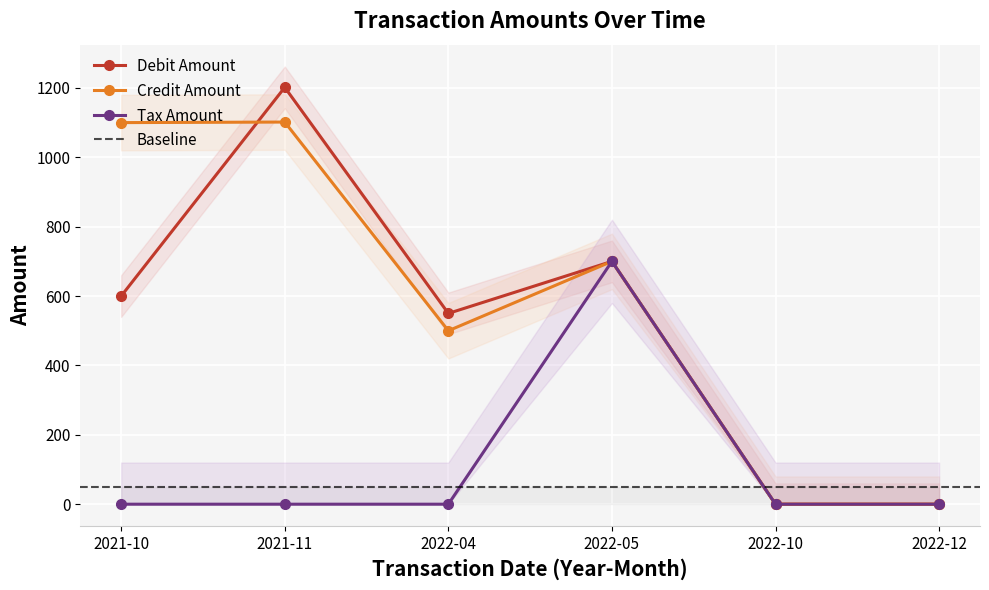

Reading right to left, extract all data points from this chart.

Debit Amount: 2022-12=0.0	2022-10=0.0	2022-05=700.0	2022-04=550.0	2021-11=1201.6	2021-10=600.0
Credit Amount: 2022-12=0.0	2022-10=0.0	2022-05=700.0	2022-04=500.0	2021-11=1101.6	2021-10=1100.0
Tax Amount: 2022-12=0.0	2022-10=0.0	2022-05=700.0	2022-04=0.0	2021-11=0.0	2021-10=0.0